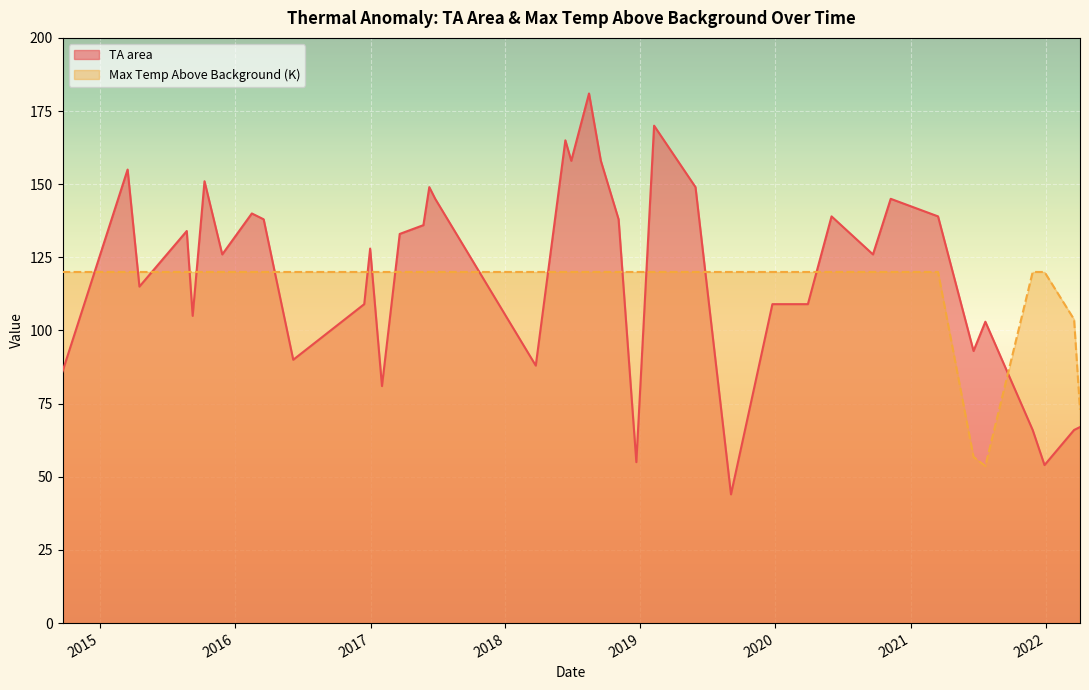

How many intersections are there between TA area and Max Temp Above Background (K)?

16